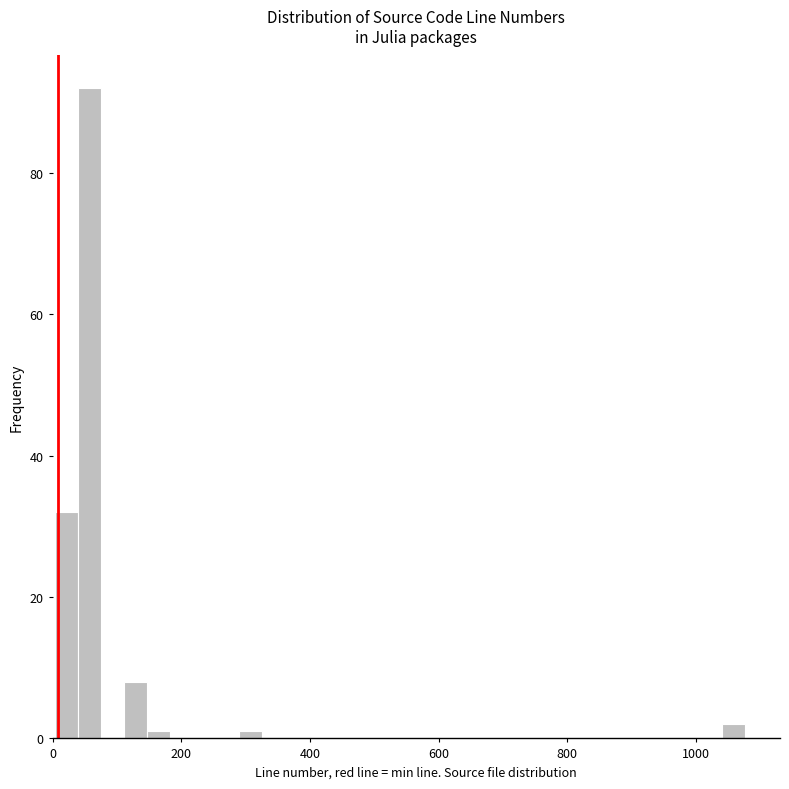

Read against the x-axis, roughly where is the centre of the tallest bar?

60